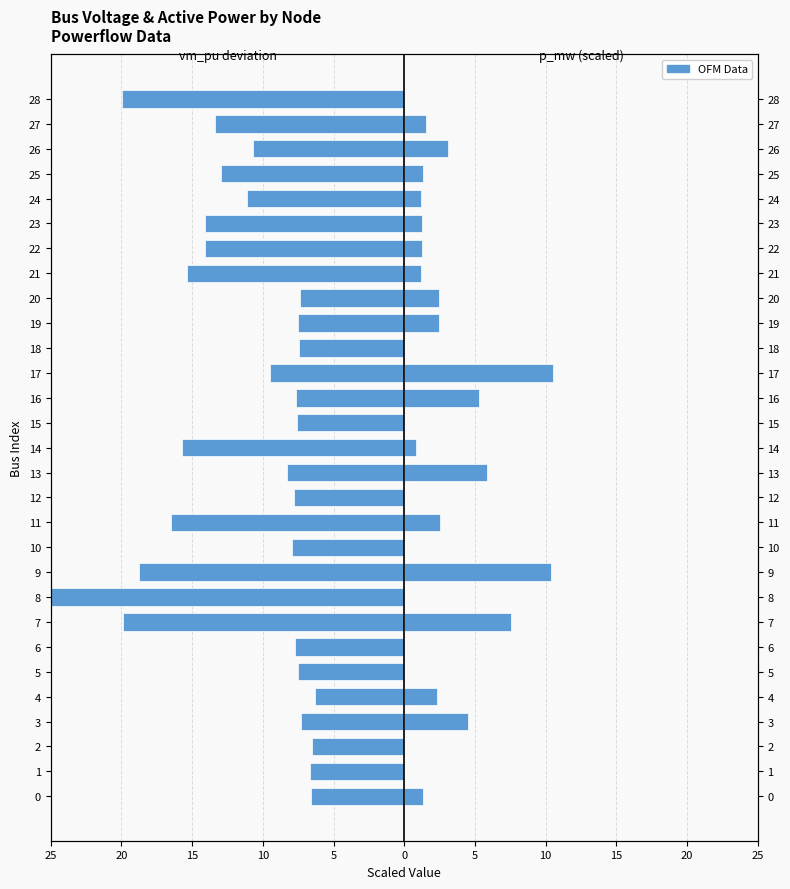

What is the label of the 3rd bar from the right?

26